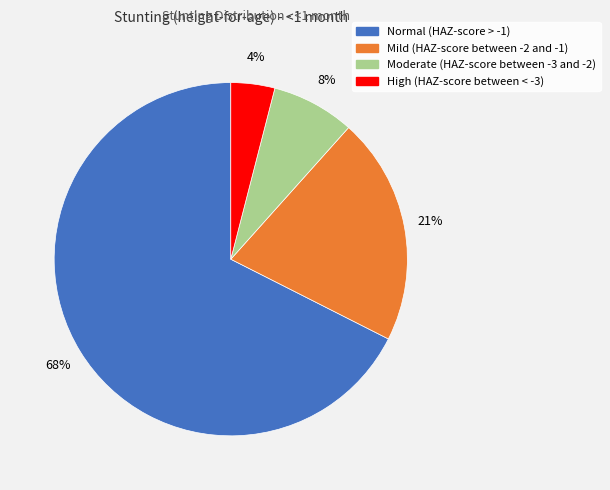

What is the largest slice in the pie chart?

Normal (HAZ-score > -1)